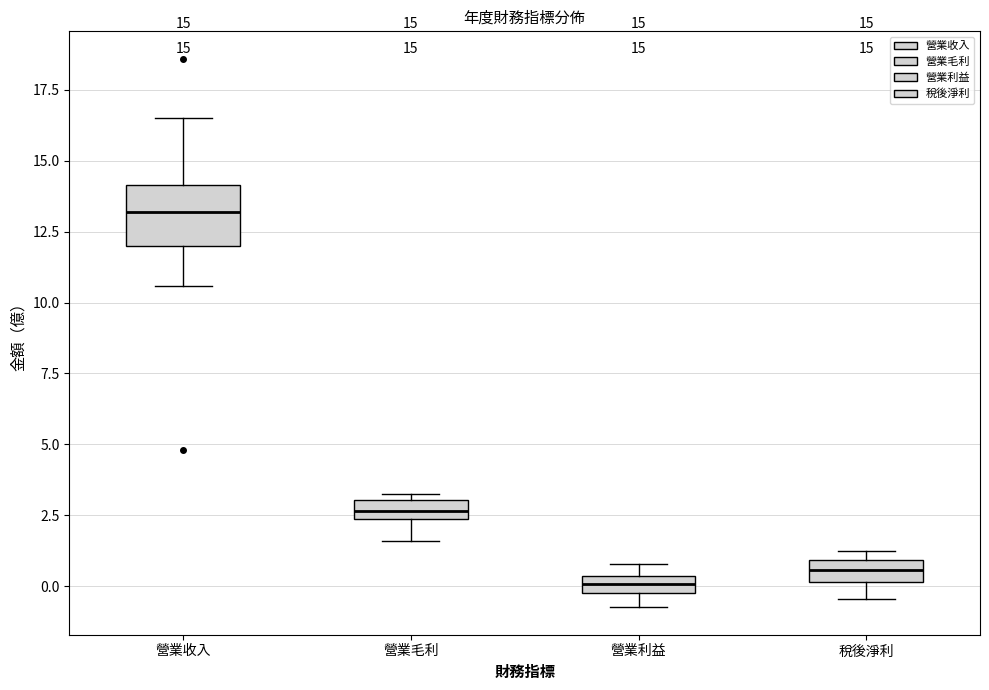

Comparing the boxes themselves (not the whiskers), which one is the tallest?

營業收入